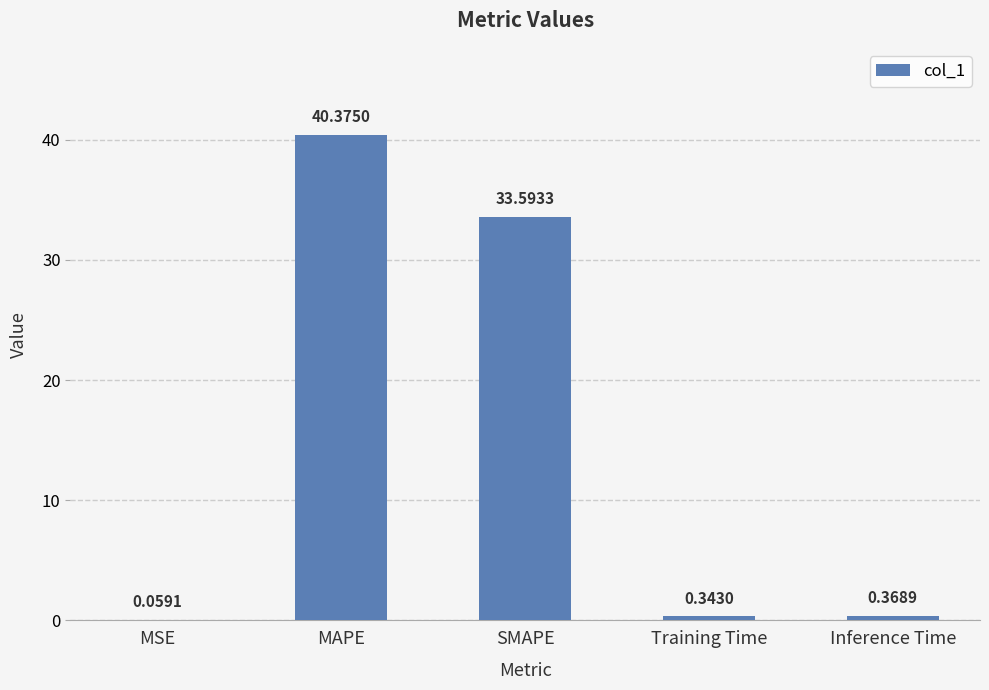

What is the change in value from MSE to Inference Time?

+0.3